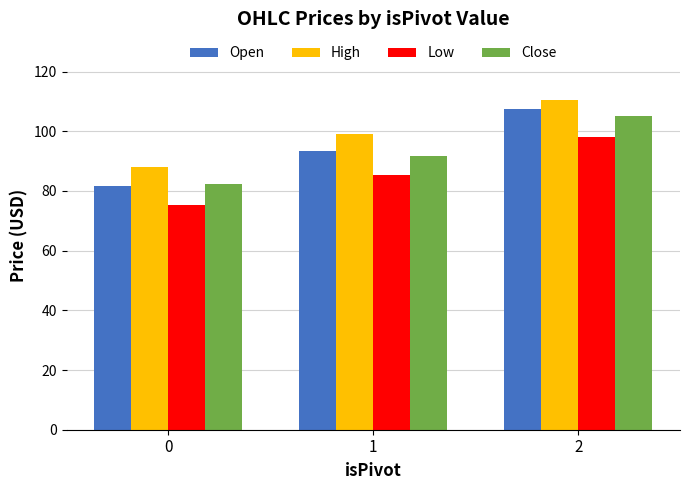

At which category does the chart reach its peak across all series?

2